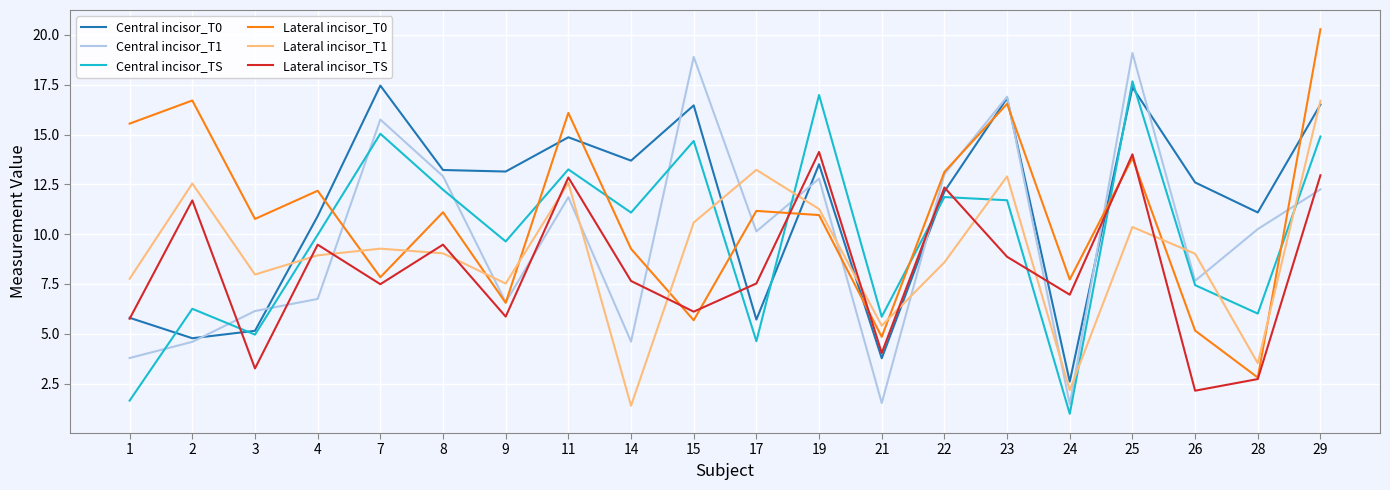

What is the total value across all series at 25?

92.3